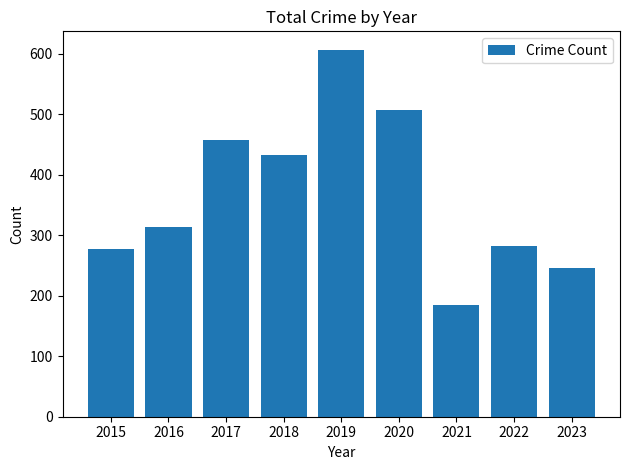

Which has a higher value, 2018 or 2019?

2019